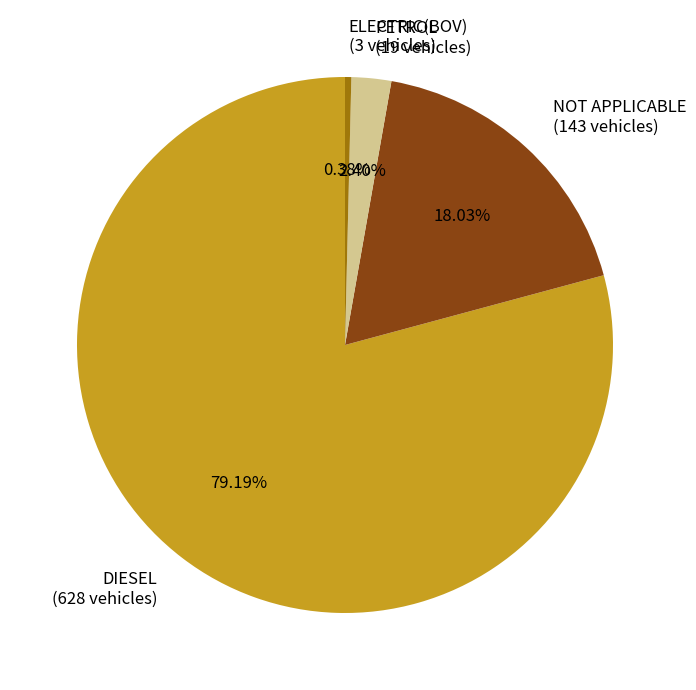

Which category has the smallest portion of the pie?

ELECTRIC(BOV) (3 vehicles)